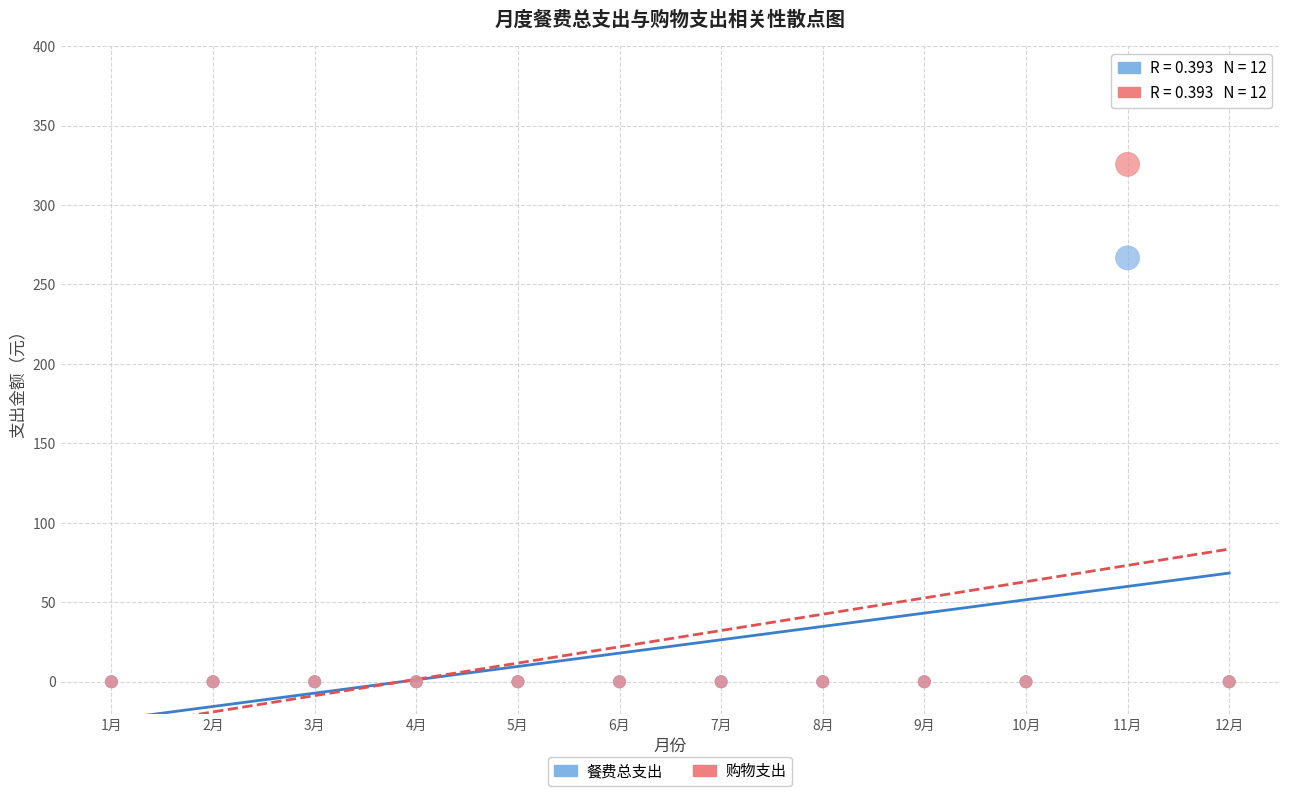

Which series has the largest Y range (max minus min)?

购物支出